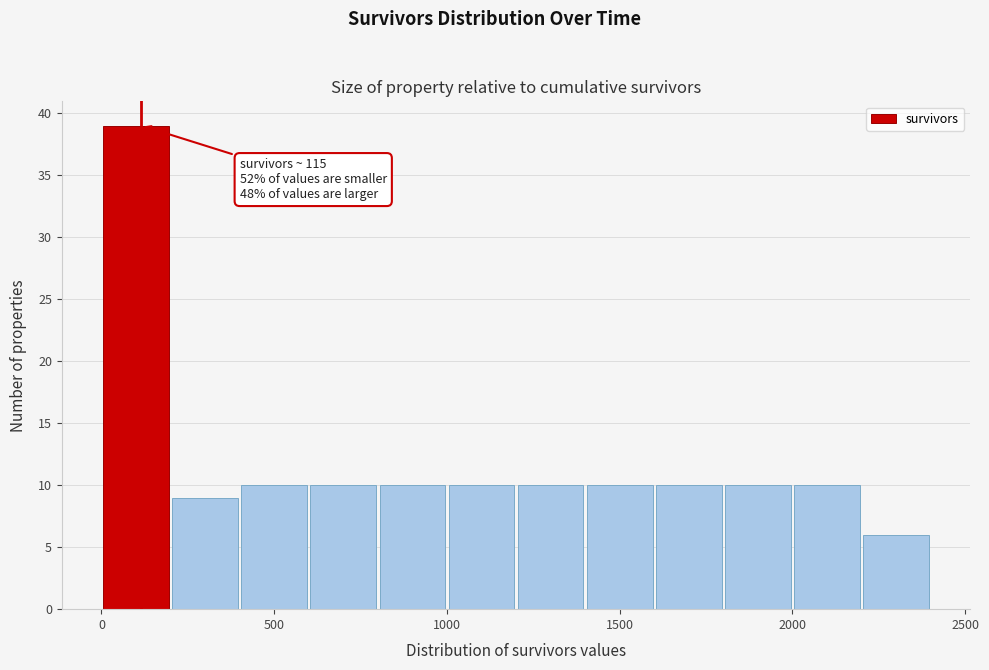

Which range on the x-axis has the tallest bar?

0 to 200